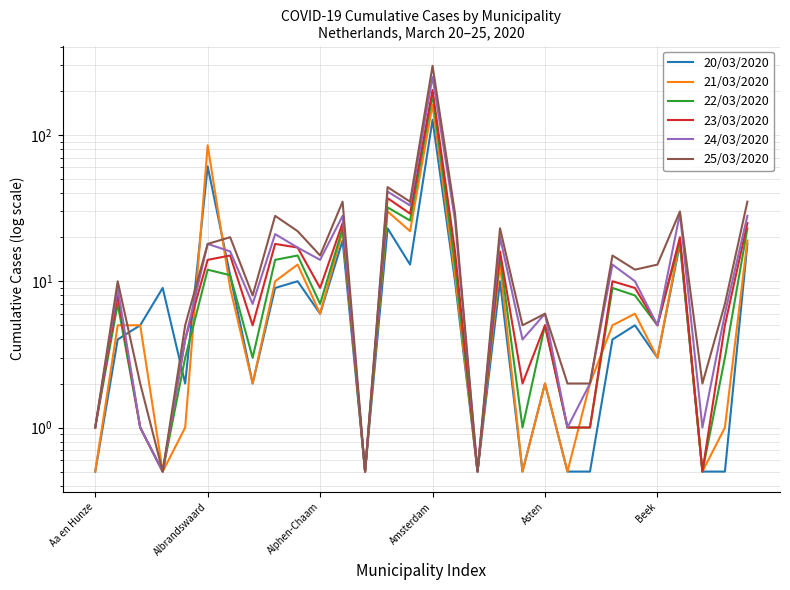

How many data points in 25/03/2020 are less than 13?

15